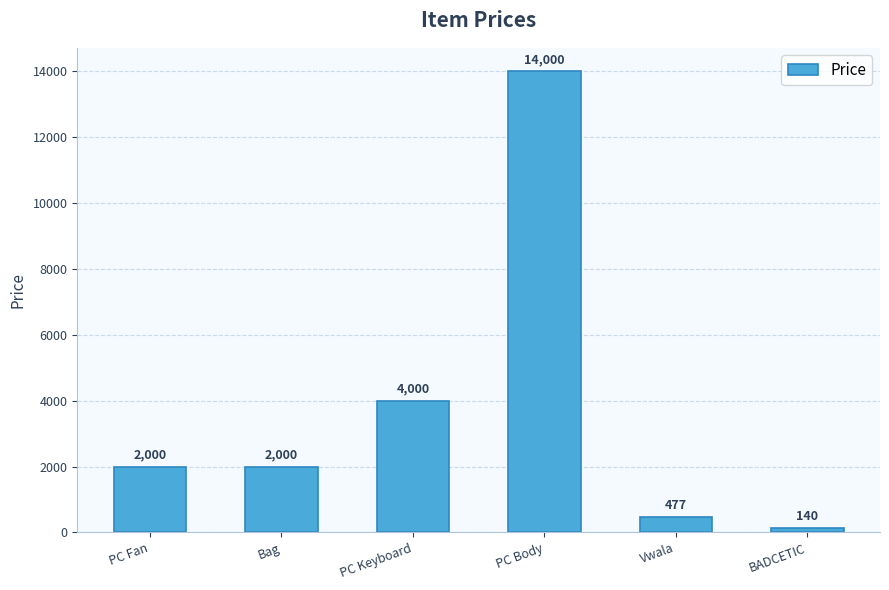

What is the label of the 1st bar from the left?

PC Fan